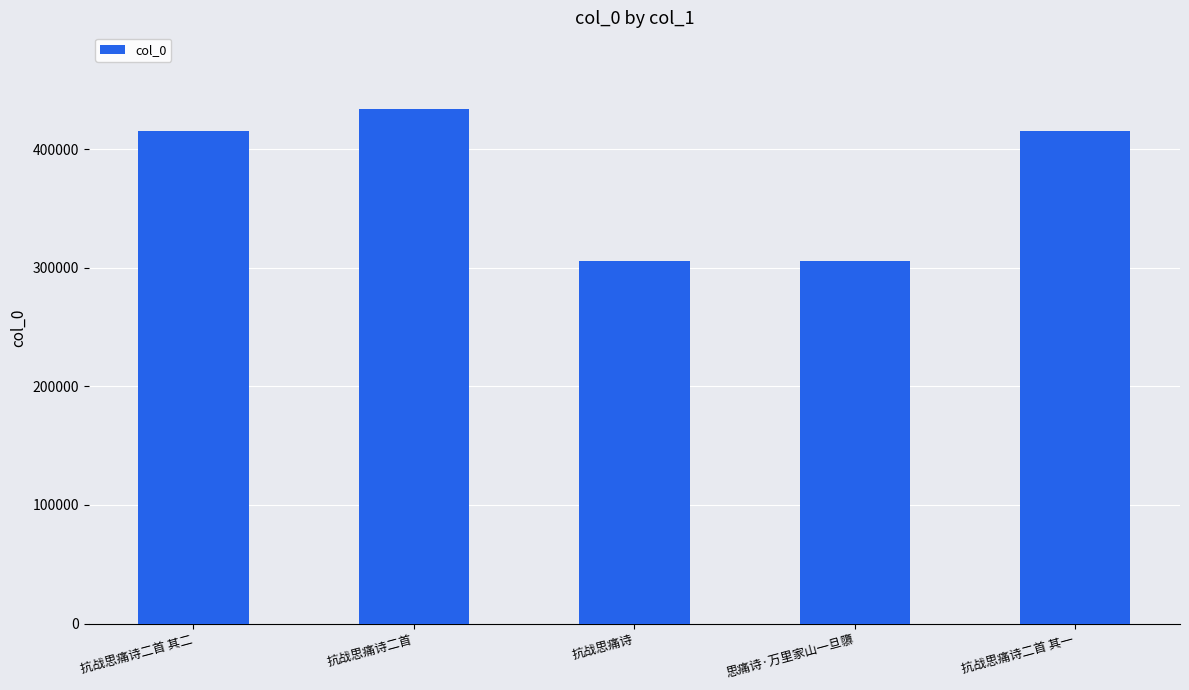

Between 抗战思痛诗二首 and 思痛诗·万里家山一旦隳, which is larger?

抗战思痛诗二首